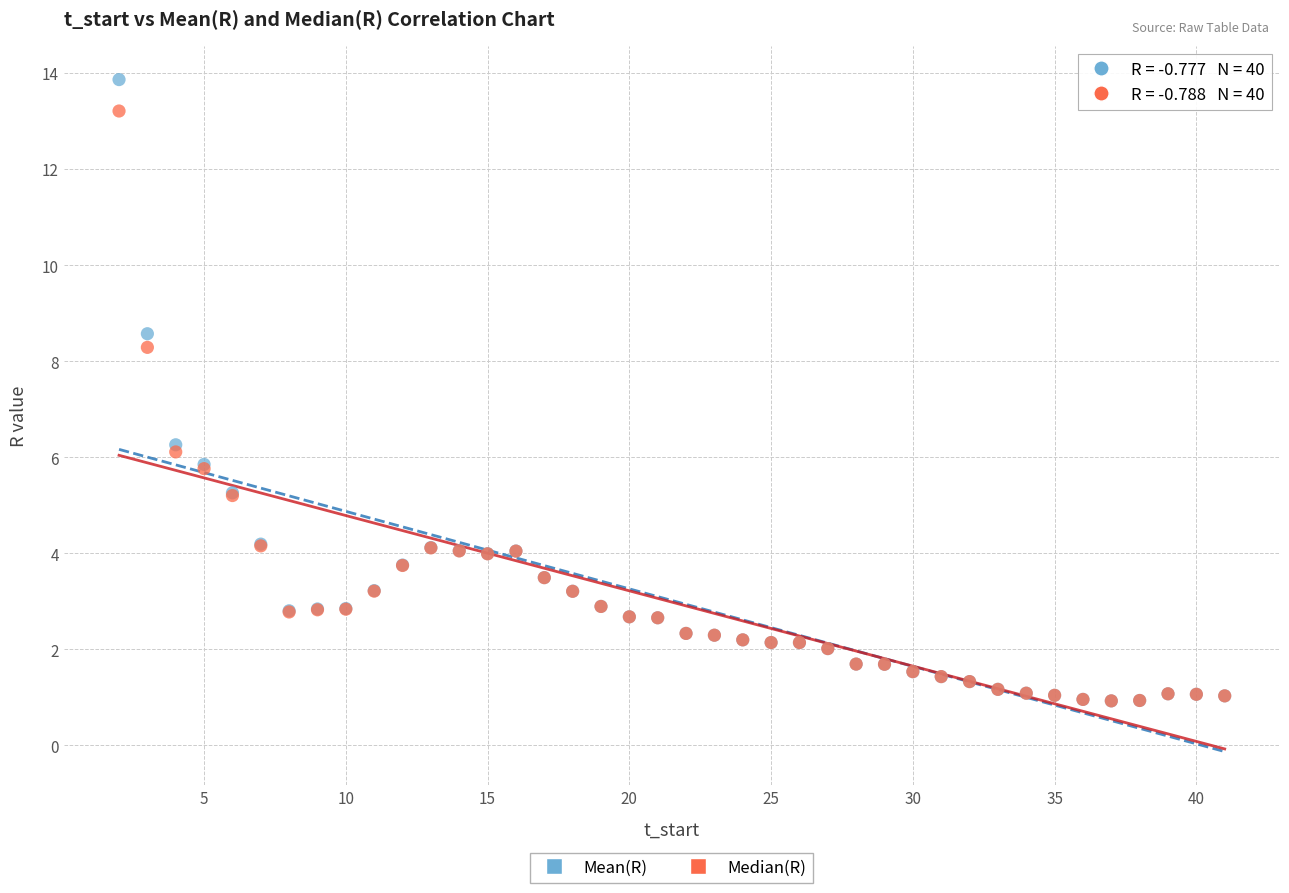

What are all the series names shown in the legend?

Mean(R), Median(R)